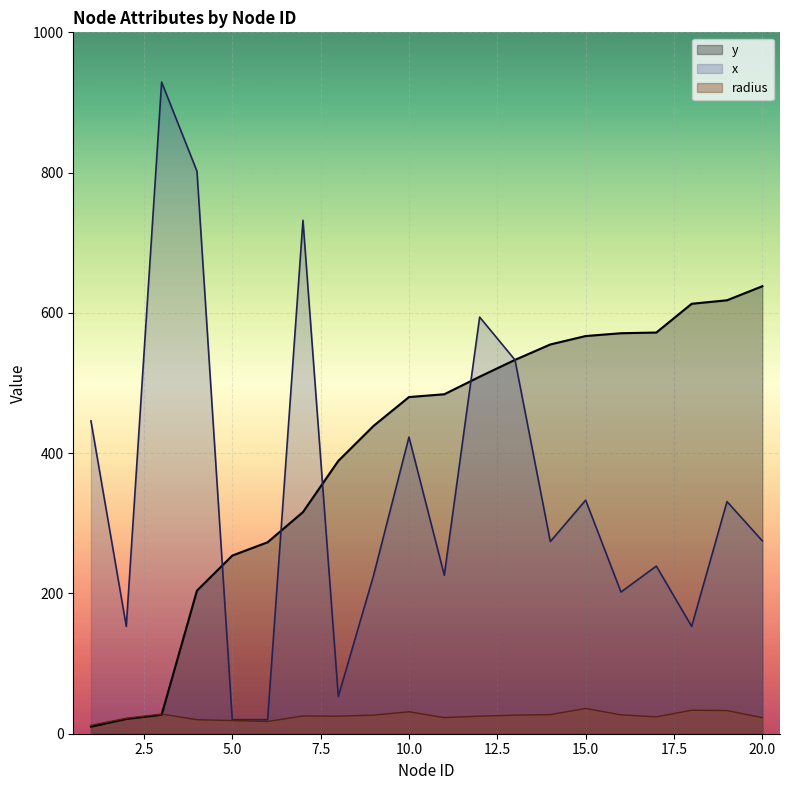

The value of y at 12 is 183.5. True or false?

False